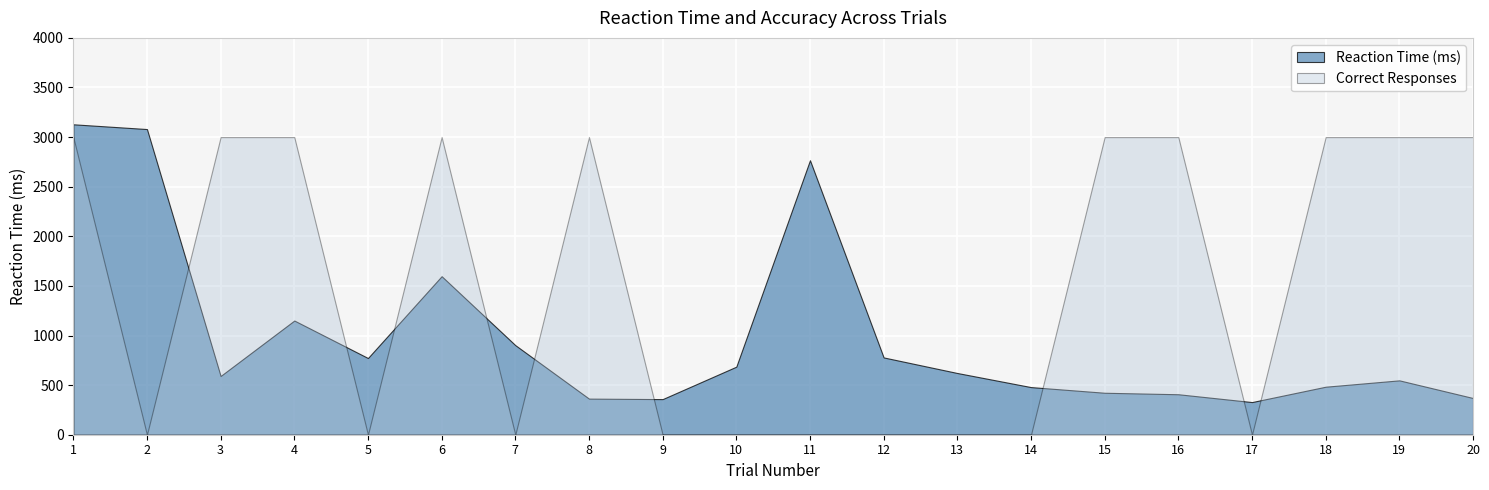

At which category is the sum across all series the highest?

1